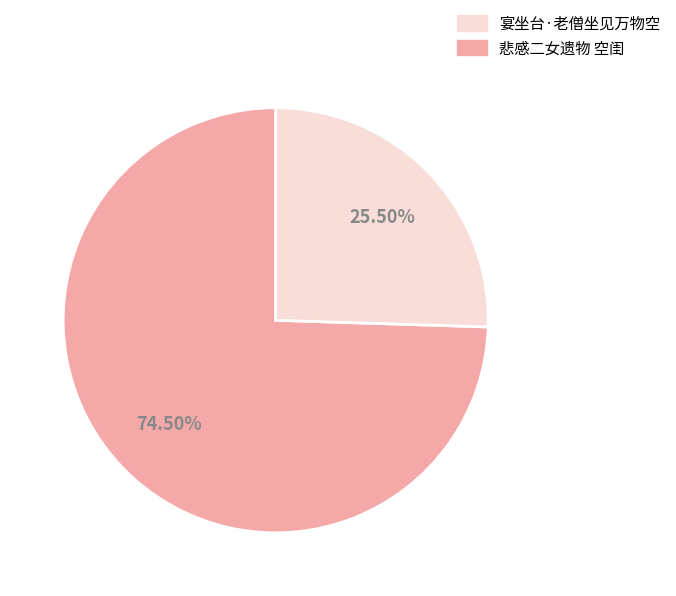

How many segments does this pie chart have?

2